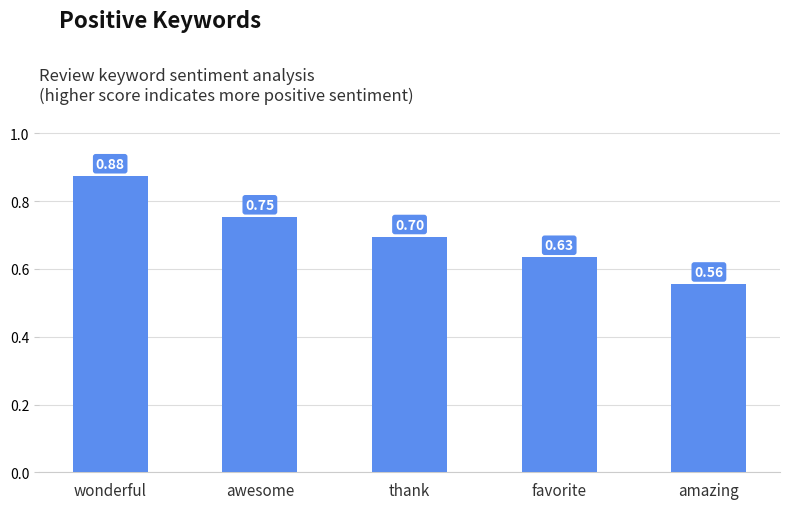

Rank the categories by value from highest to lowest.

wonderful, awesome, thank, favorite, amazing